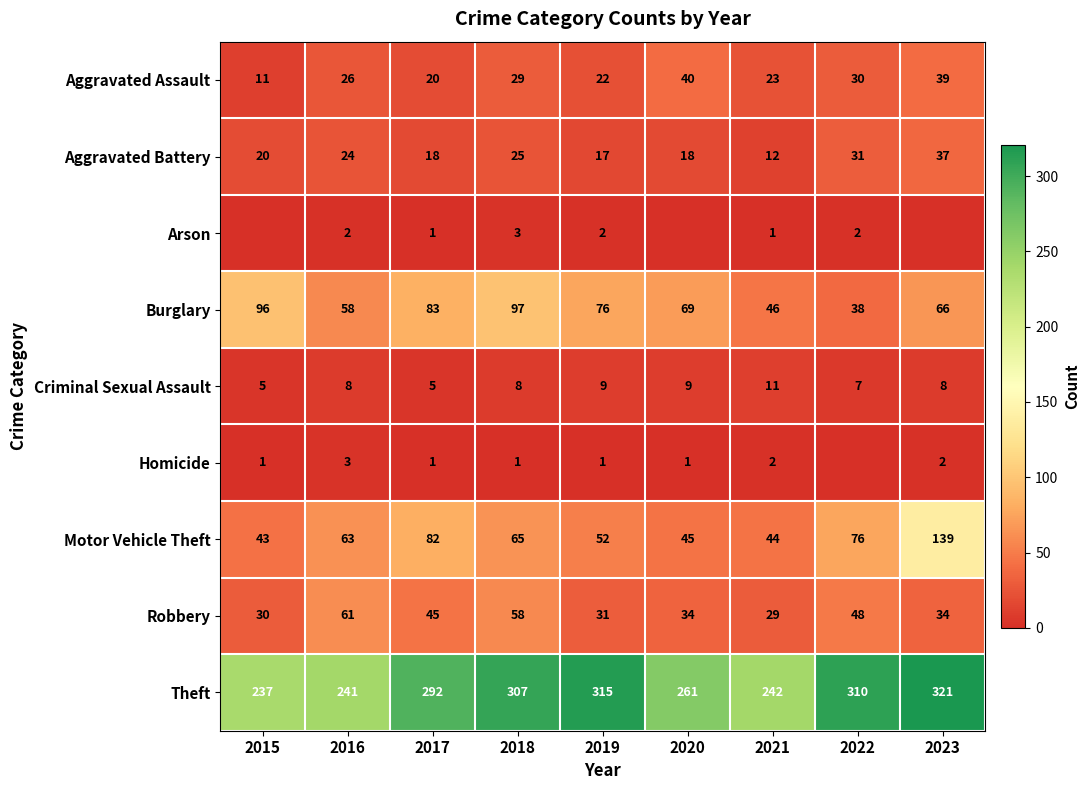

Is it true that Robbery equals 31 at 2019?

True